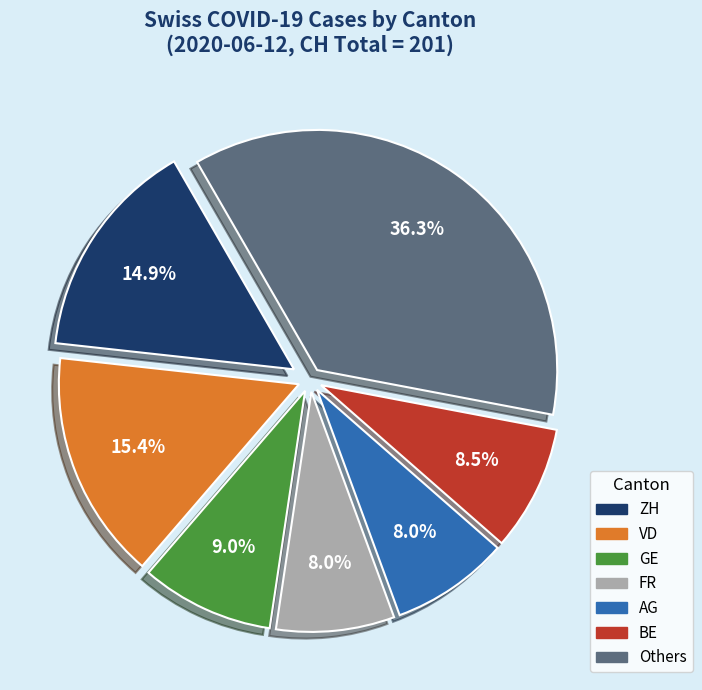

Does any single category account for the majority?

No